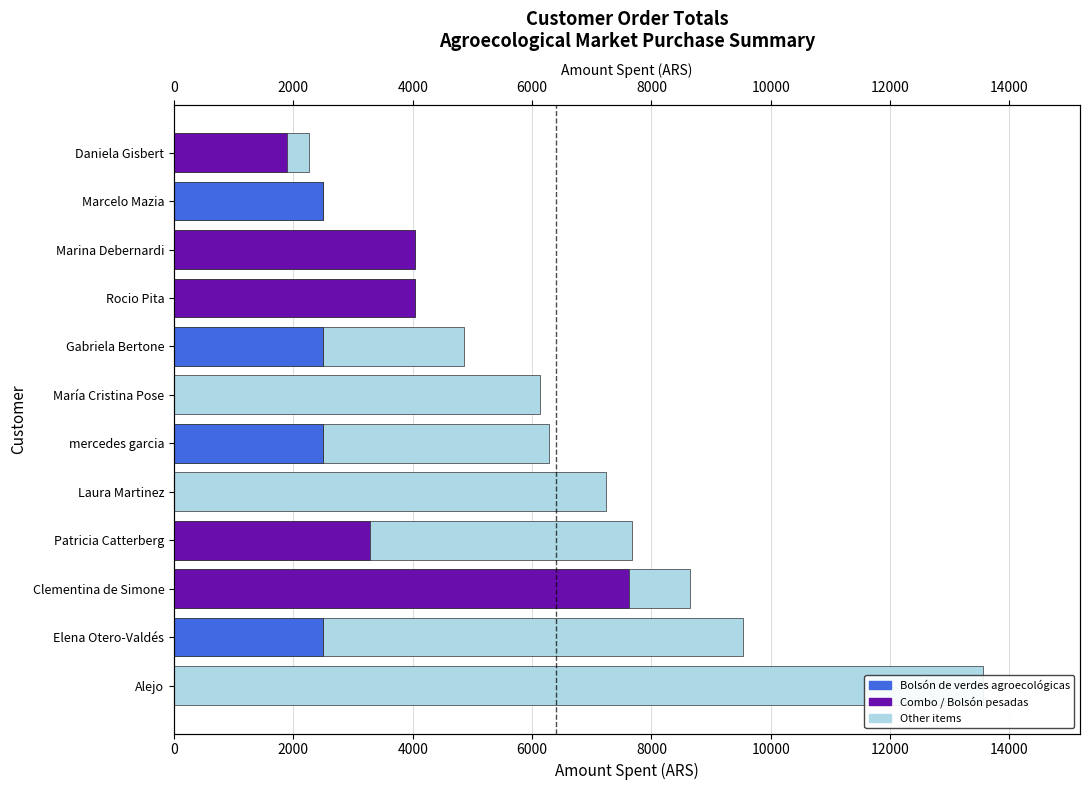

How many distinct data groups are displayed?

3